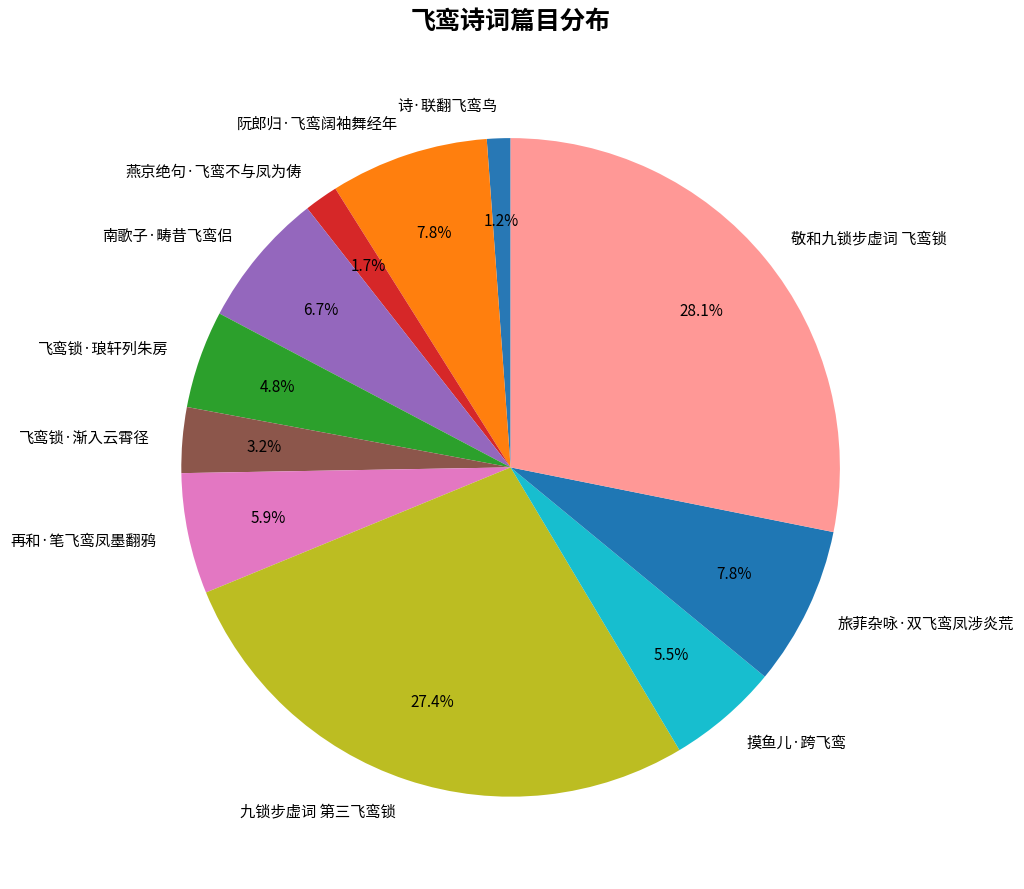

Is the sum of 敬和九锁步虚词 飞鸾锁 and 阮郎归·飞鸾阔袖舞经年 greater than half?

No